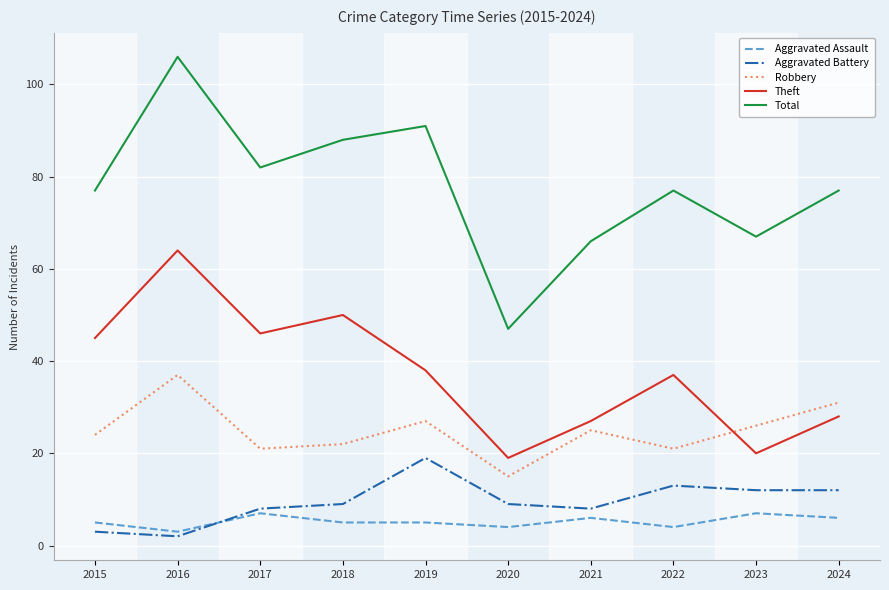

How many lines are shown in the chart?

5